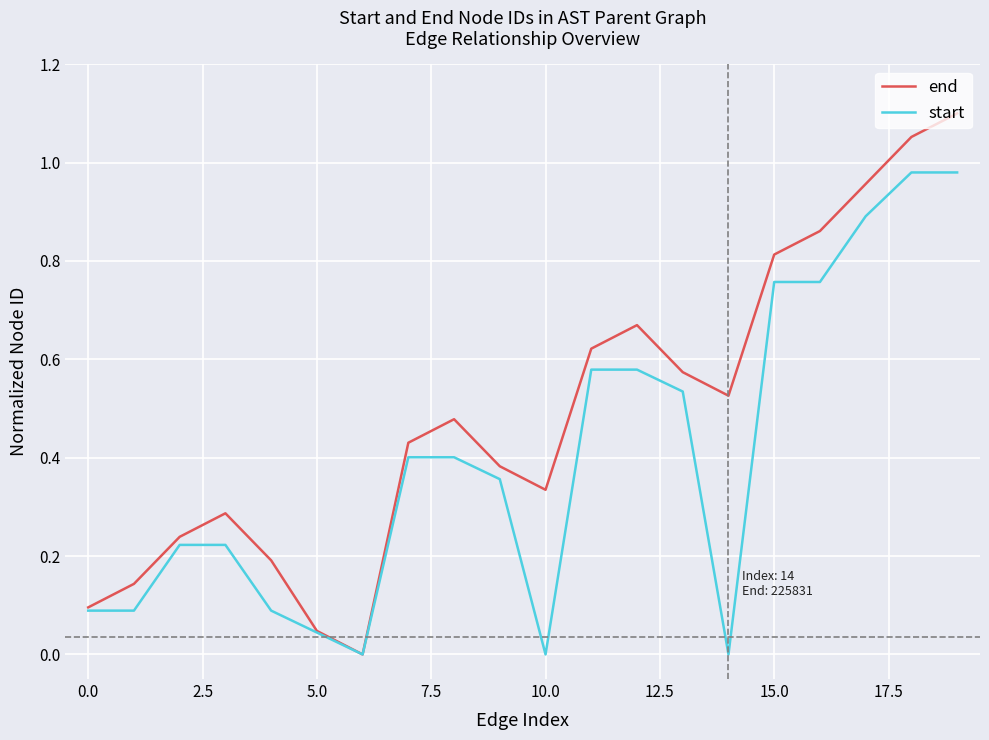

Which series has the largest total across all categories?

end